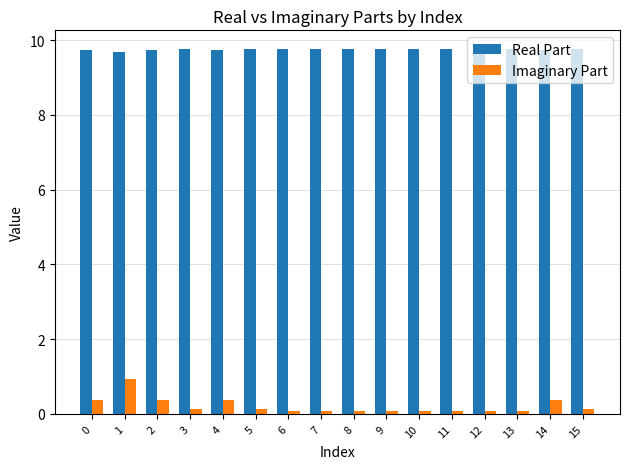

How many bars are there in each group?

2